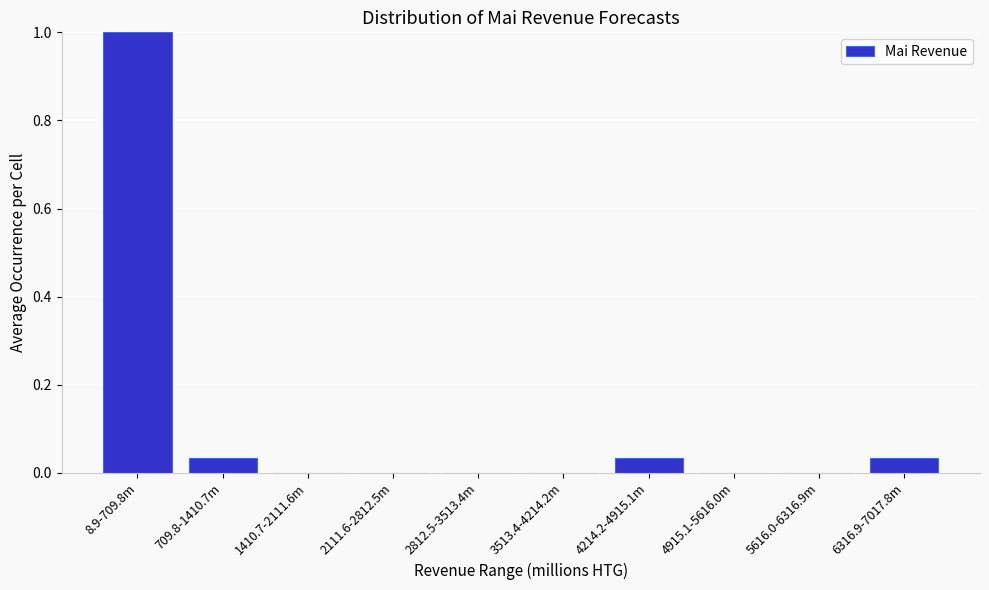

What is the change in value from 8.9-709.8m to 2812.5-3513.4m?

-1.0